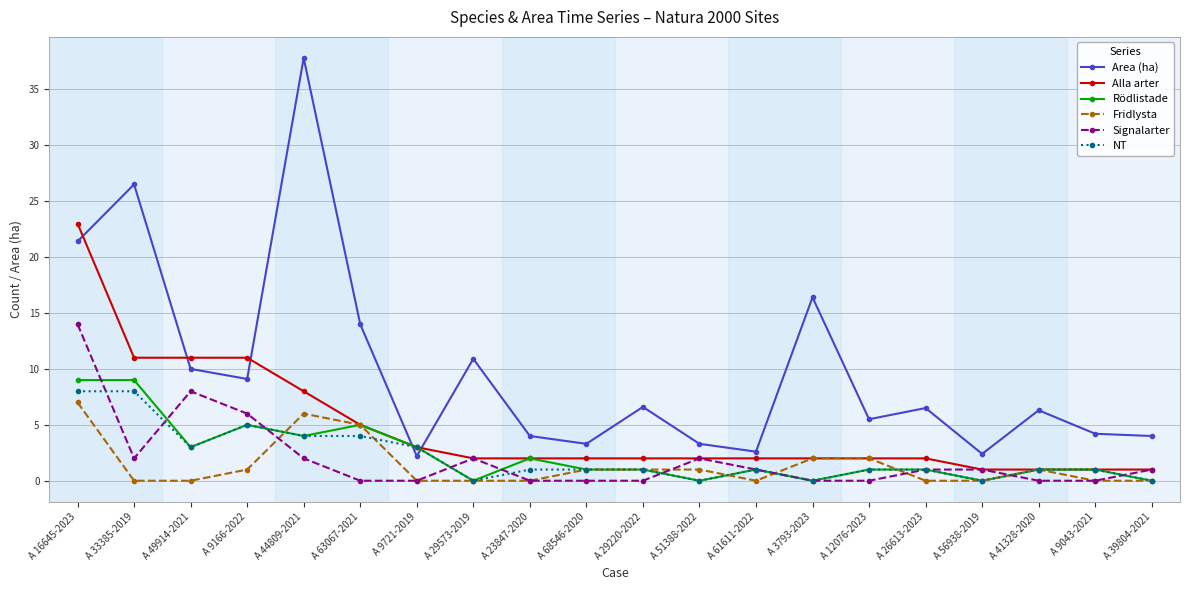

After their last crossing, which series has the higher values: Area (ha) or NT?

Area (ha)